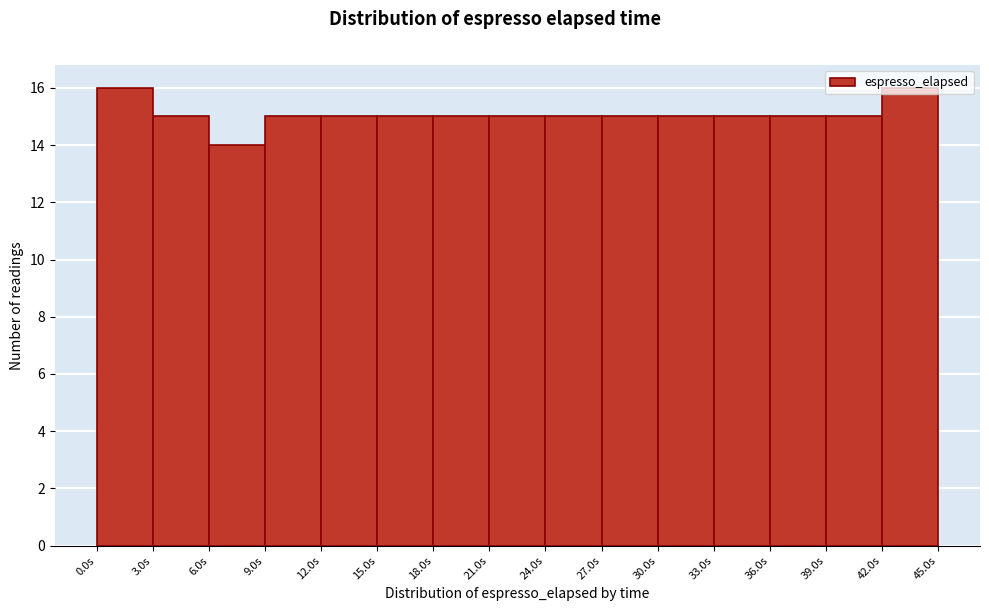

What is the height of the bar covering 30 to 33 on the x-axis? The values are not printed on the chart, so give them approximately, as read against the axis.

15